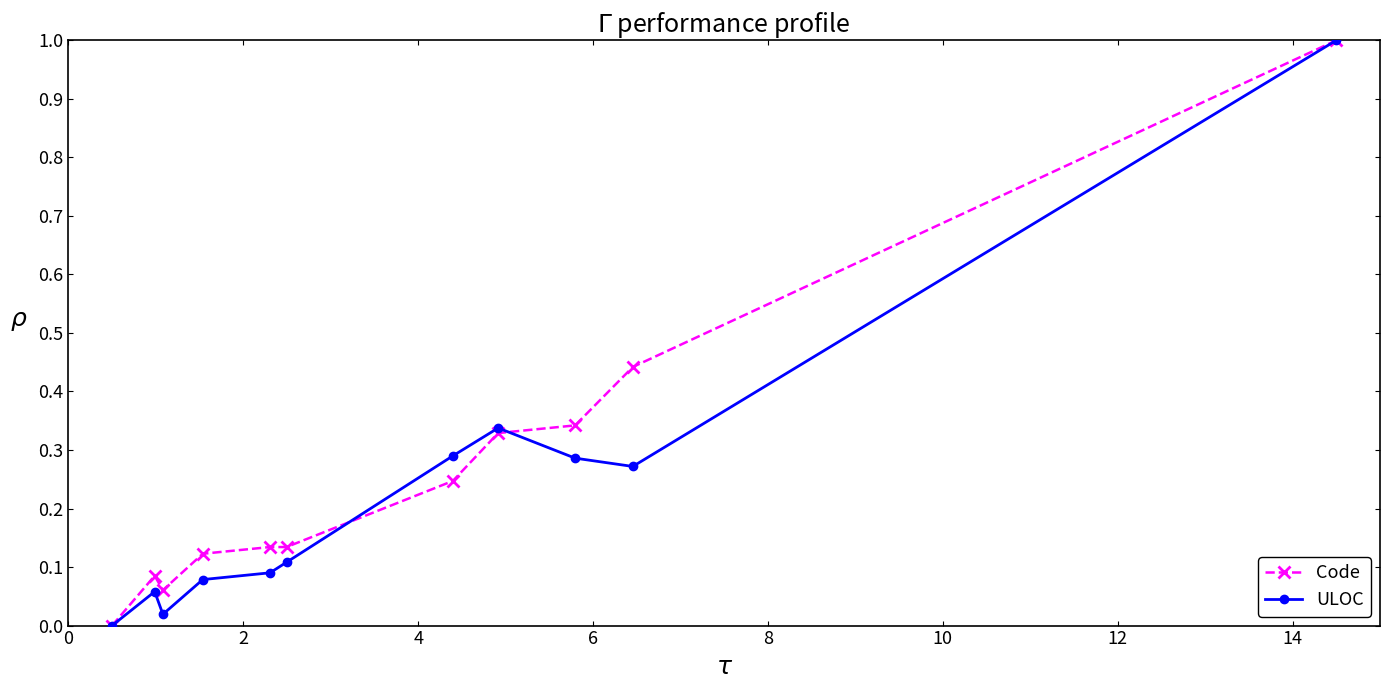

What is the sum of all ULOC values?

2.5